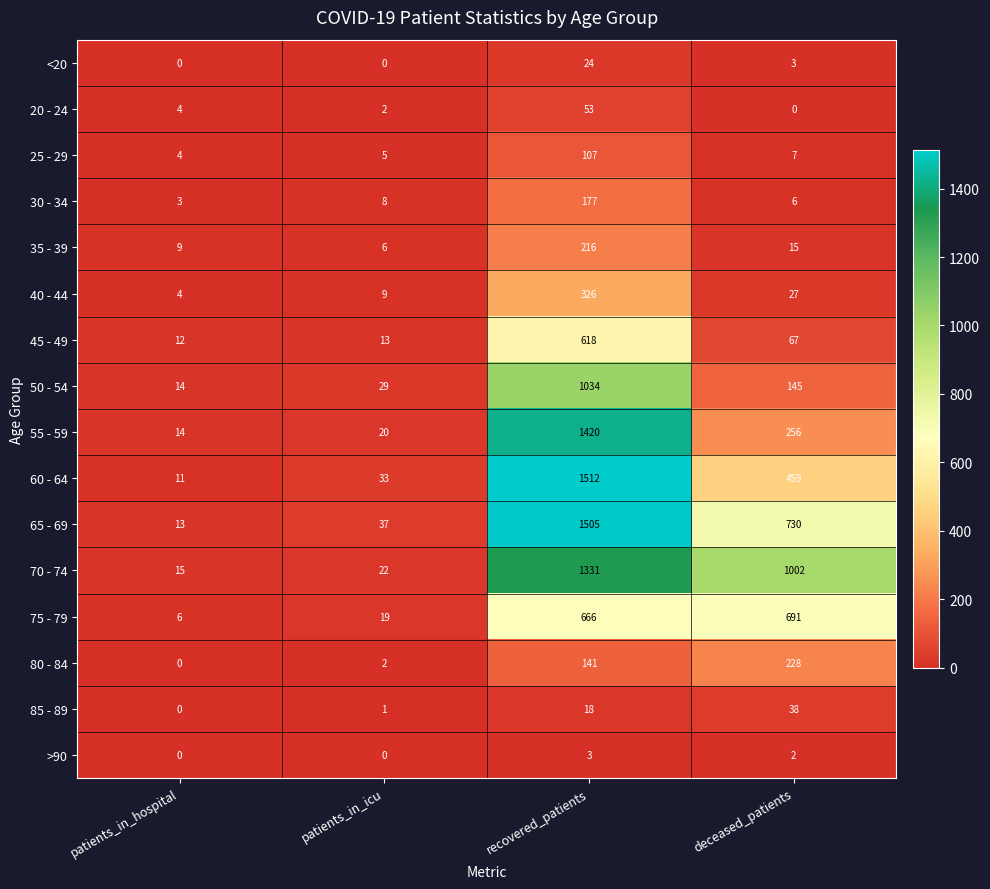

Is it true that 25 - 29 equals 2 at deceased_patients?

False